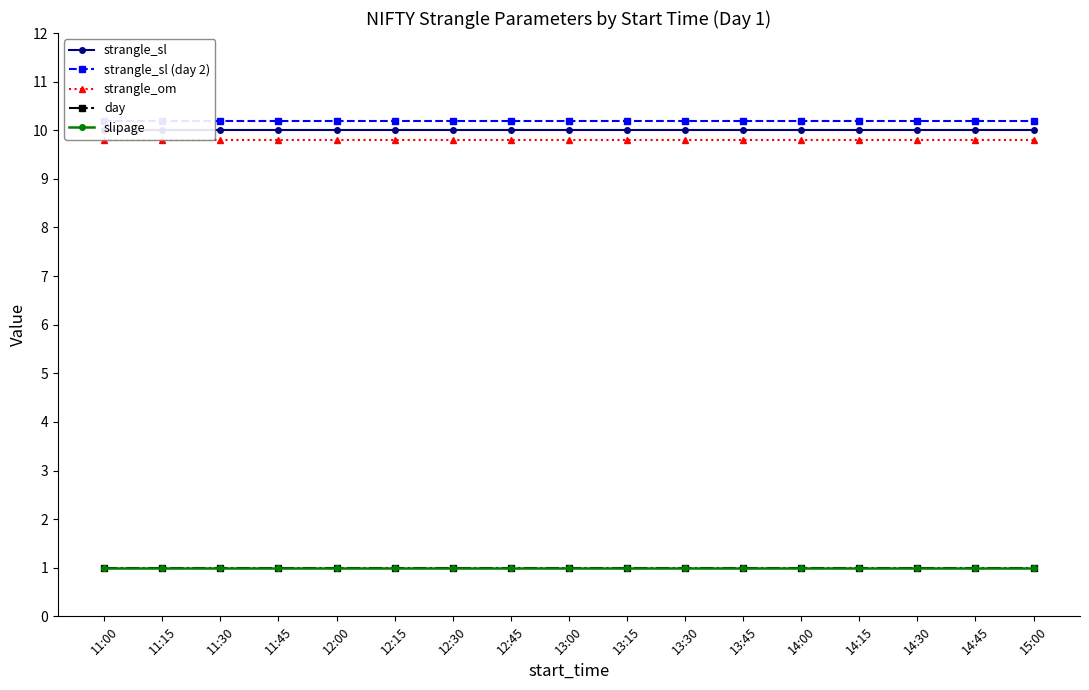

Reading left to right, extract all data points from this chart.

strangle_sl: 10.0	10.0	10.0	10.0	10.0	10.0	10.0	10.0	10.0	10.0	10.0	10.0	10.0	10.0	10.0	10.0	10.0
strangle_sl (day 2): 10.2	10.2	10.2	10.2	10.2	10.2	10.2	10.2	10.2	10.2	10.2	10.2	10.2	10.2	10.2	10.2	10.2
strangle_om: 9.8	9.8	9.8	9.8	9.8	9.8	9.8	9.8	9.8	9.8	9.8	9.8	9.8	9.8	9.8	9.8	9.8
day: 1.0	1.0	1.0	1.0	1.0	1.0	1.0	1.0	1.0	1.0	1.0	1.0	1.0	1.0	1.0	1.0	1.0
slipage: 1.0	1.0	1.0	1.0	1.0	1.0	1.0	1.0	1.0	1.0	1.0	1.0	1.0	1.0	1.0	1.0	1.0